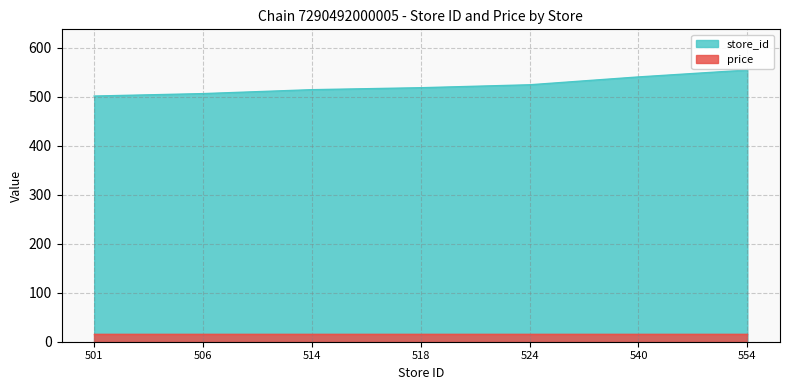

Approximately how many times larger is the value at 518 compared to 514?

1.0